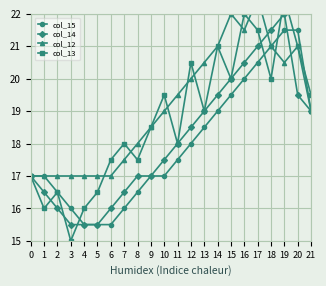

Is the value of col_13 at 10 greater than the value of col_12 at 13?

No